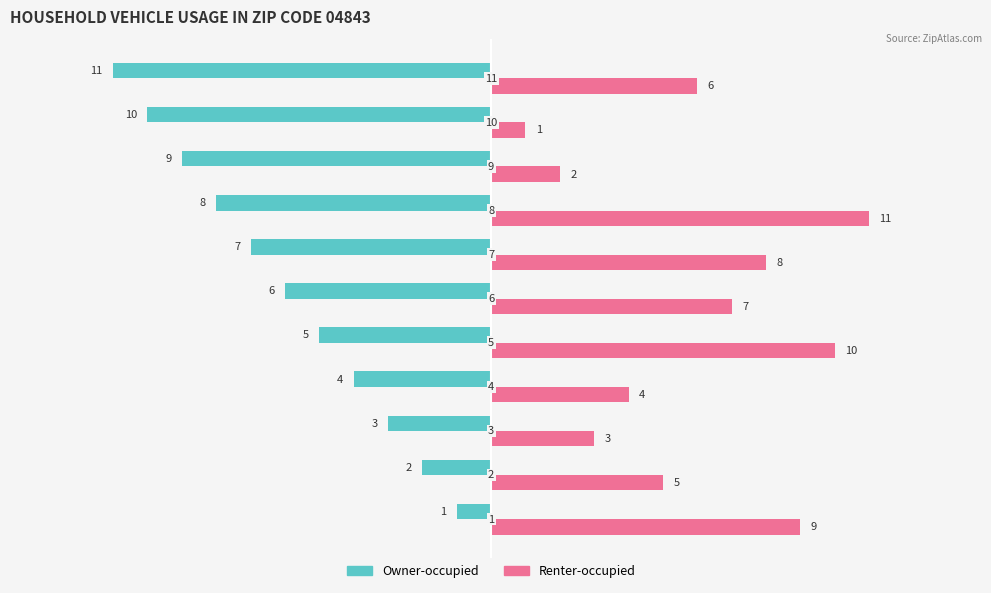

What are all the series names shown in the legend?

Owner-occupied, Renter-occupied